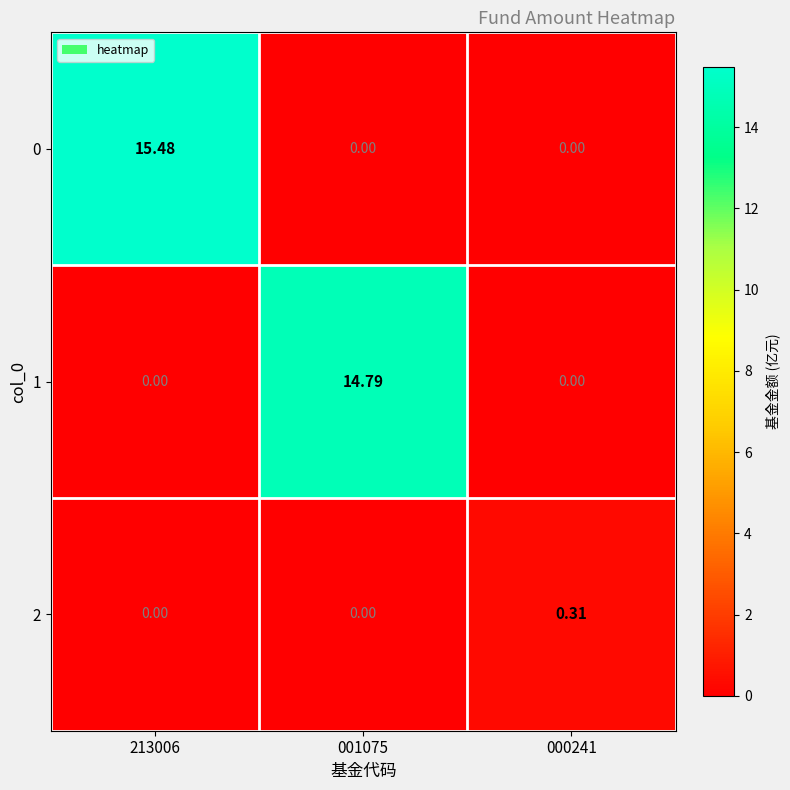

How many distinct data groups are displayed?

3